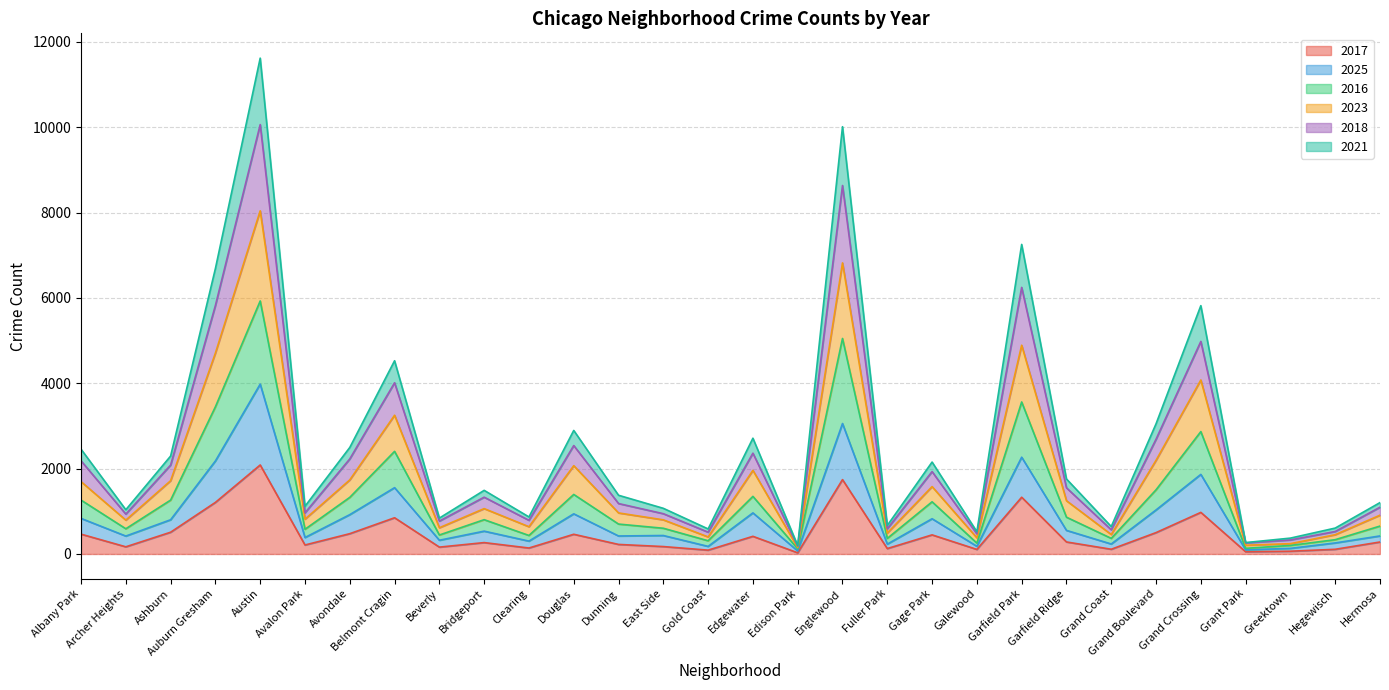

What is the difference between the maximum and minimum values in the 2017 series?

2058